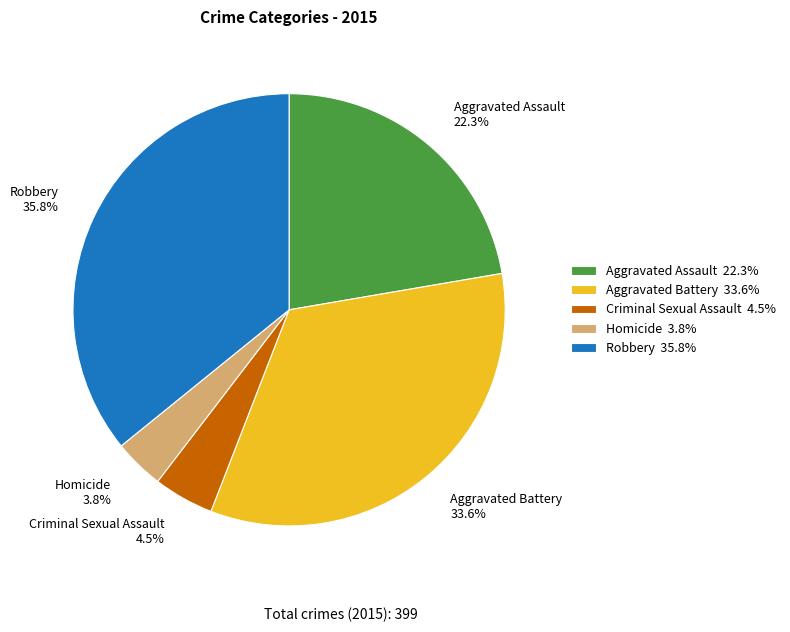

Which category has the smallest portion of the pie?

Homicide